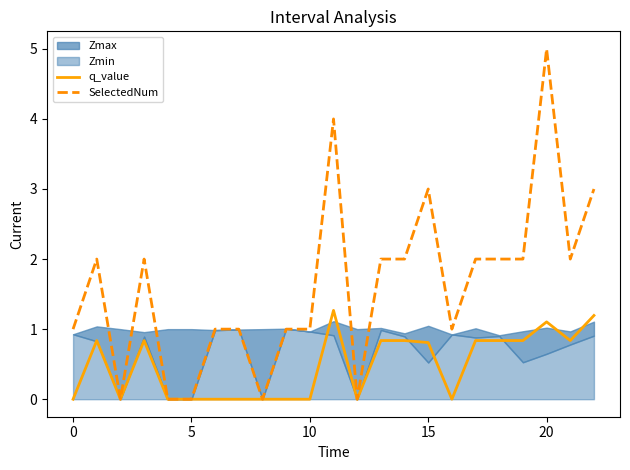

True or false: SelectedNum and q_value intersect in this chart.

False